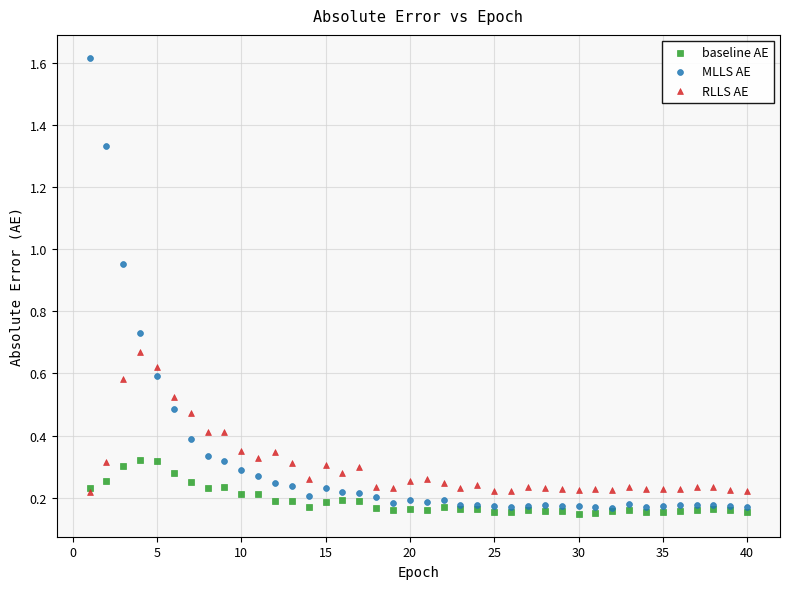

Which series has the largest Y range (max minus min)?

MLLS AE